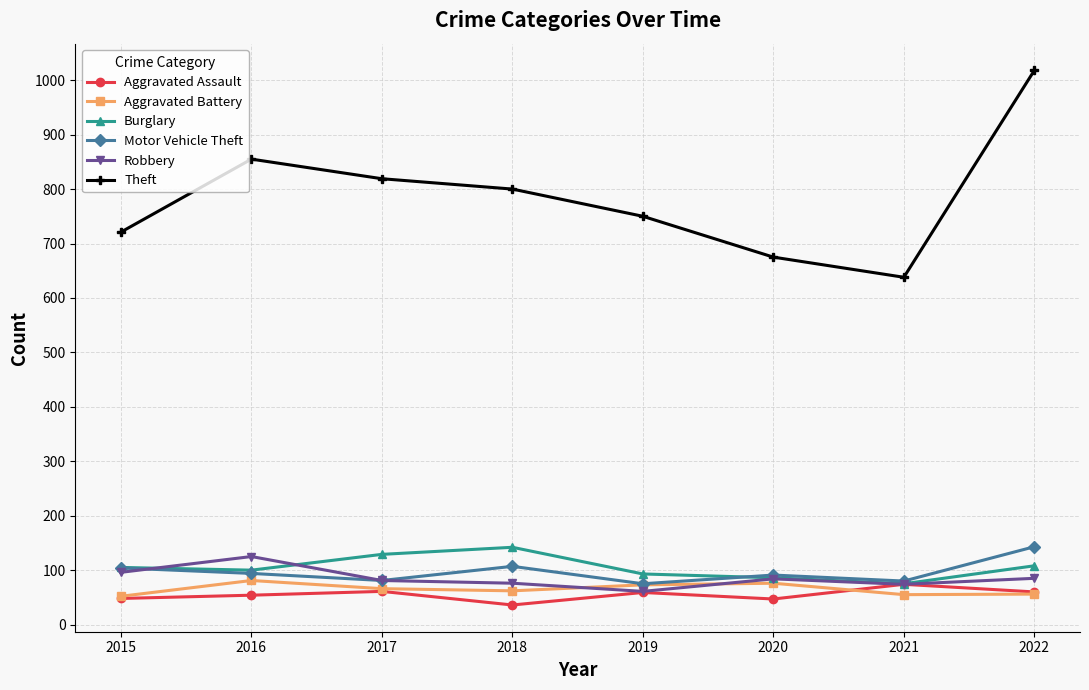

Does the chart have visible grid lines?

Yes